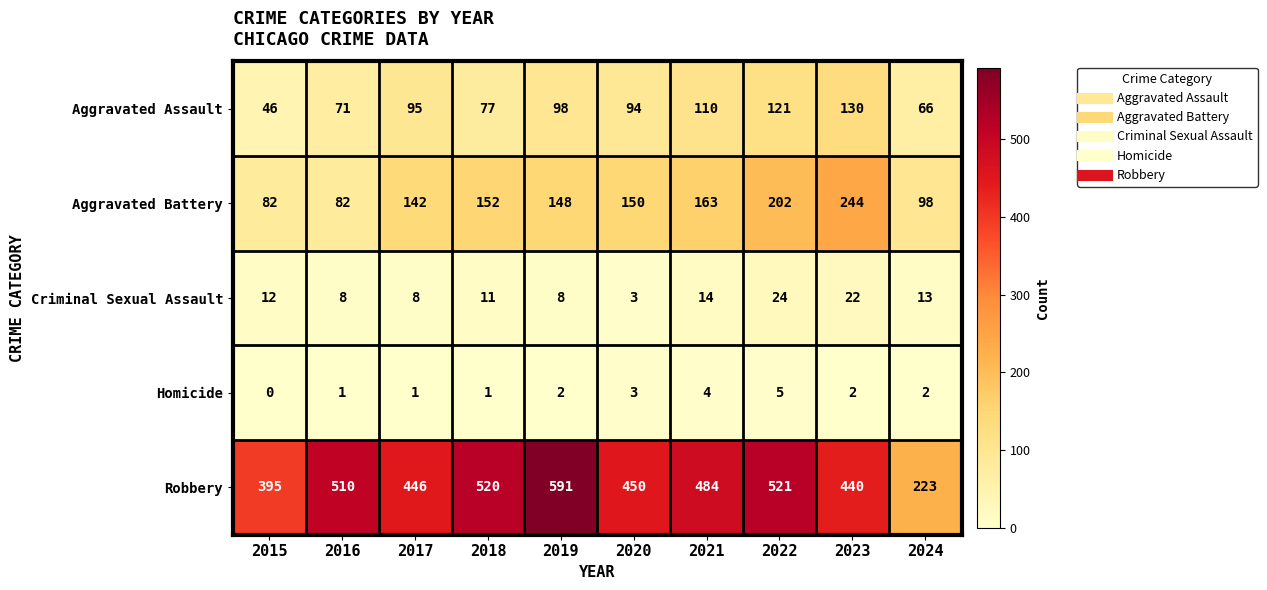

Between 2016 and 2019, which series saw the biggest shift?

Robbery